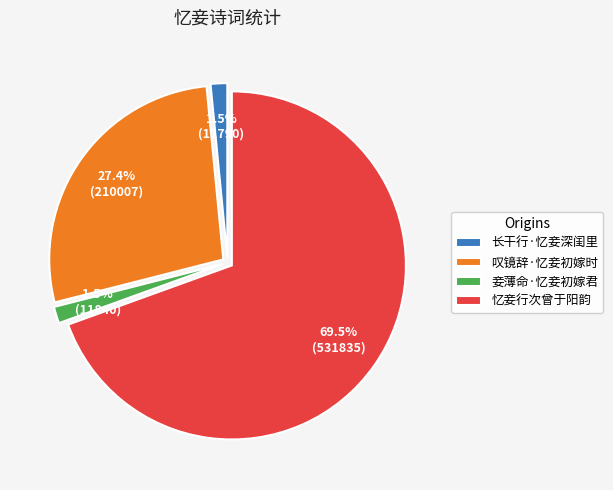

Combined, do 妾薄命·忆妾初嫁君 and 叹镜辞·忆妾初嫁时 account for over 50%?

No